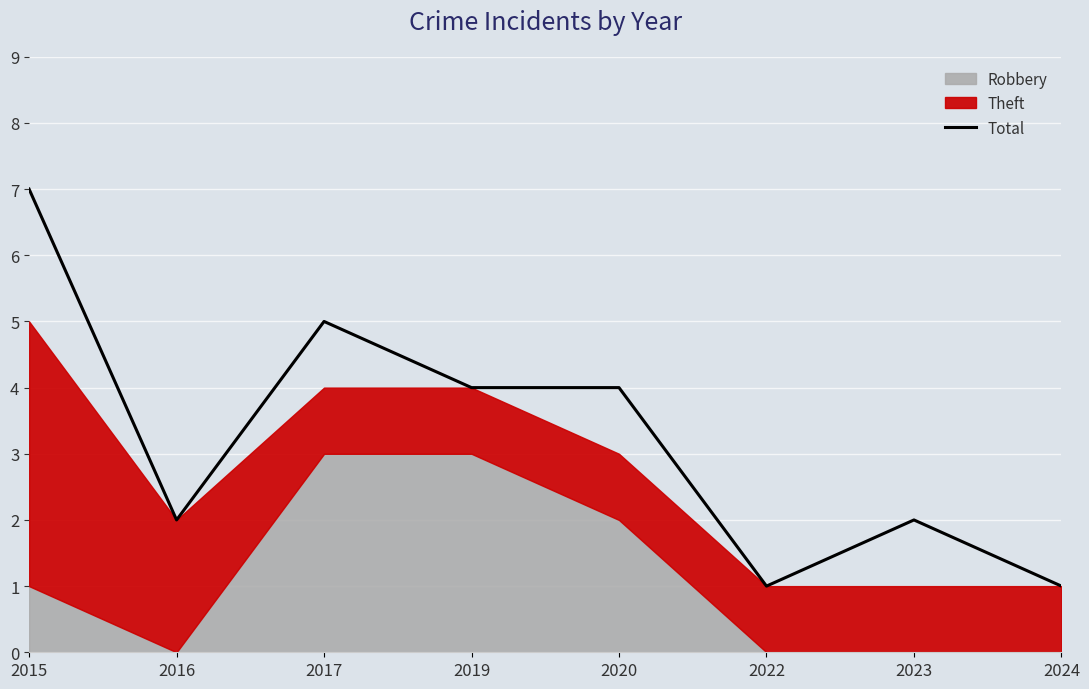

Count the values in the range 2 to 5.

5